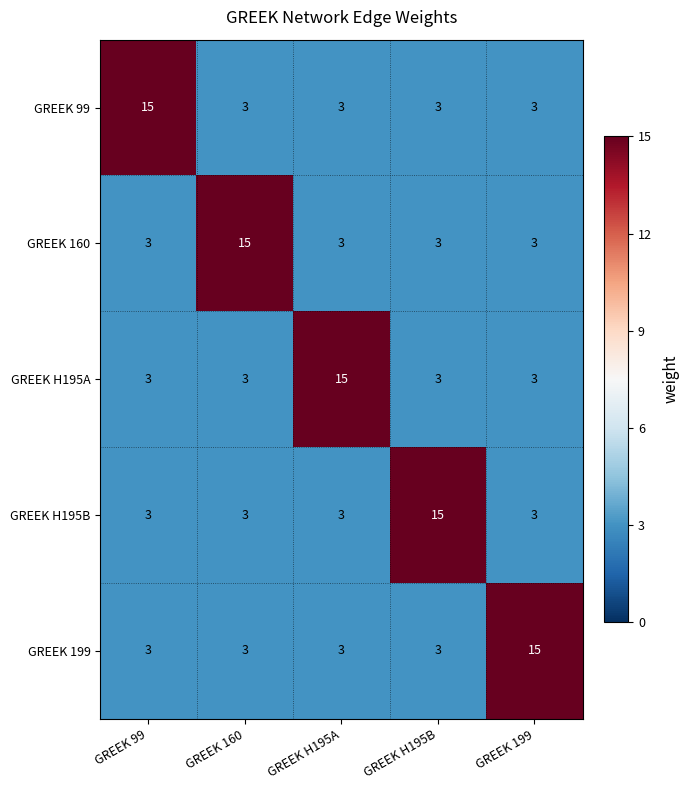

Reading left to right, what are all the values shown in this chart?

GREEK 99: 15	3	3	3	3
GREEK 160: 3	15	3	3	3
GREEK H195A: 3	3	15	3	3
GREEK H195B: 3	3	3	15	3
GREEK 199: 3	3	3	3	15